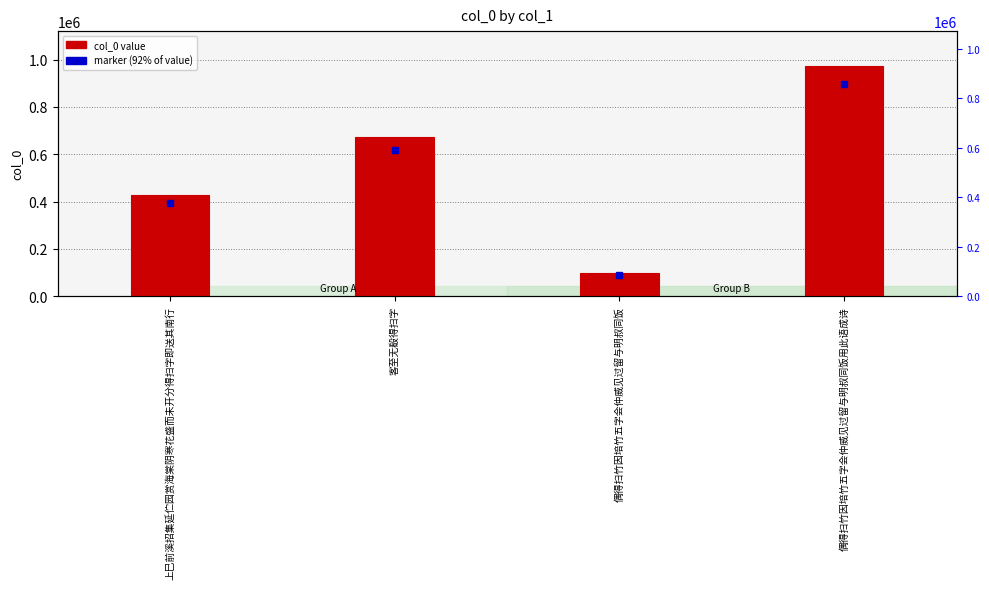

True or false: the data shows 974302 at 偶得扫竹因培竹五字会仲威见过留与明叔同饭用此语成诗.

True